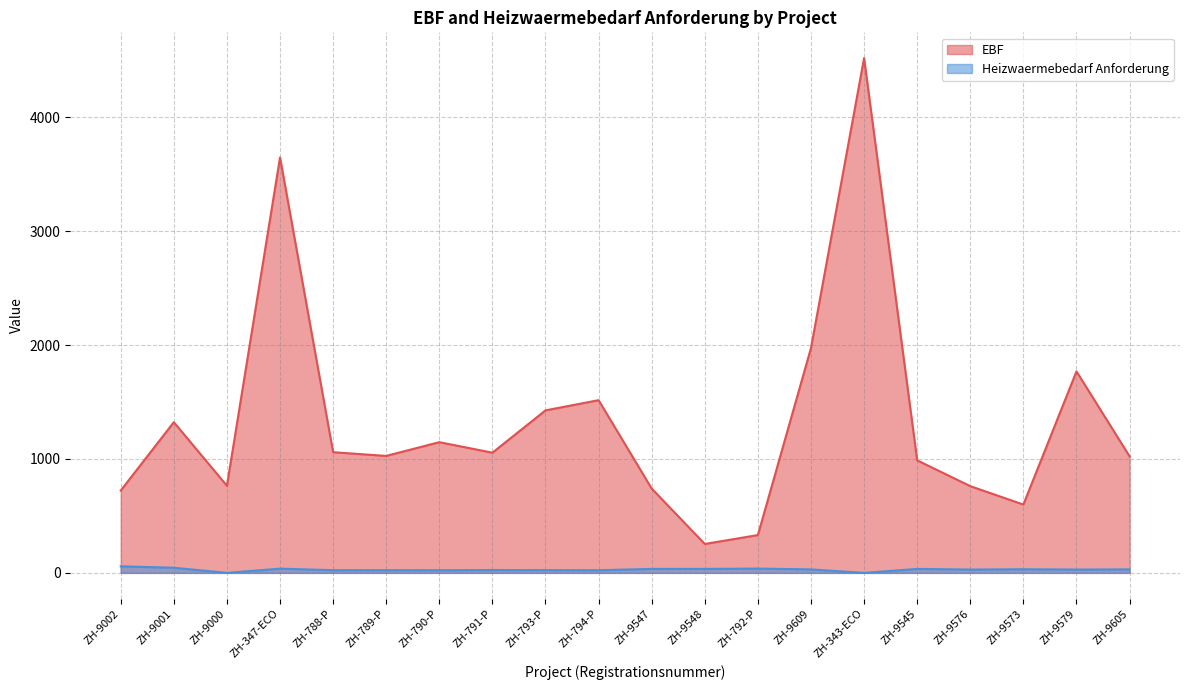

Where is the first local minimum for EBF?

ZH-9000